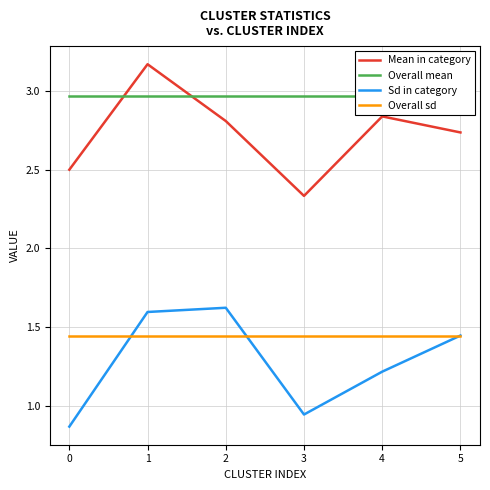

True or false: Sd in category has a value of 2.1 at 1.

False